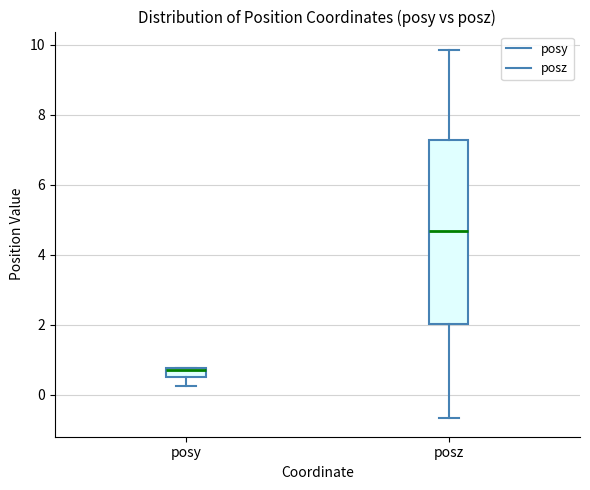

Where does the lower whisker of the box for posz end on the y-axis? The values are not printed on the chart, so give them approximately, as read against the axis.

-0.6